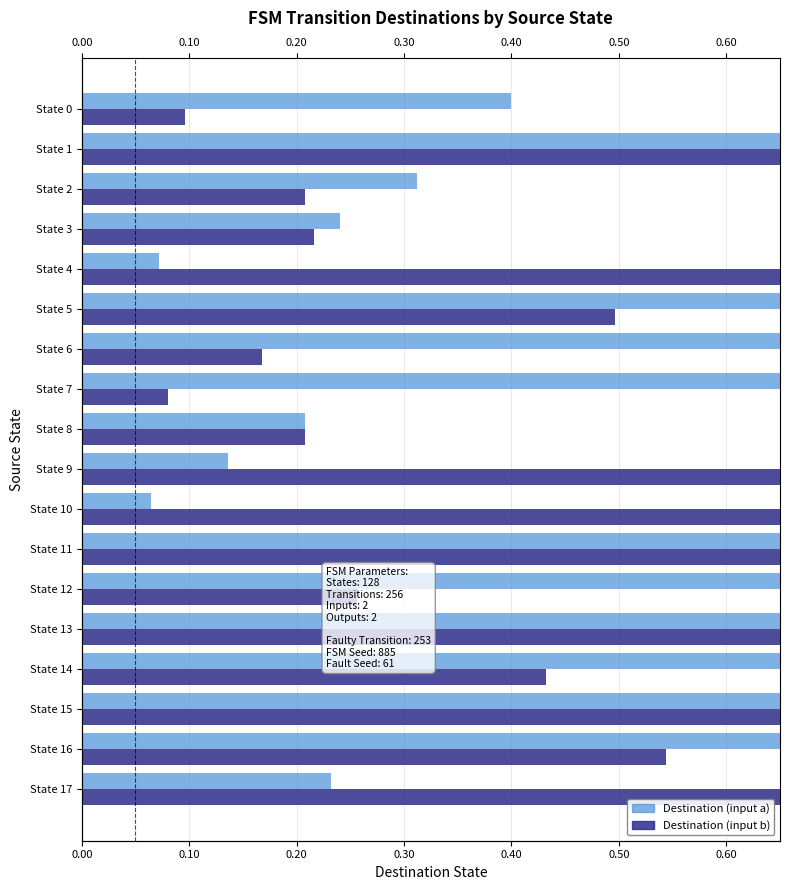

What value does the Destination (input b) series have at State 1?

0.7